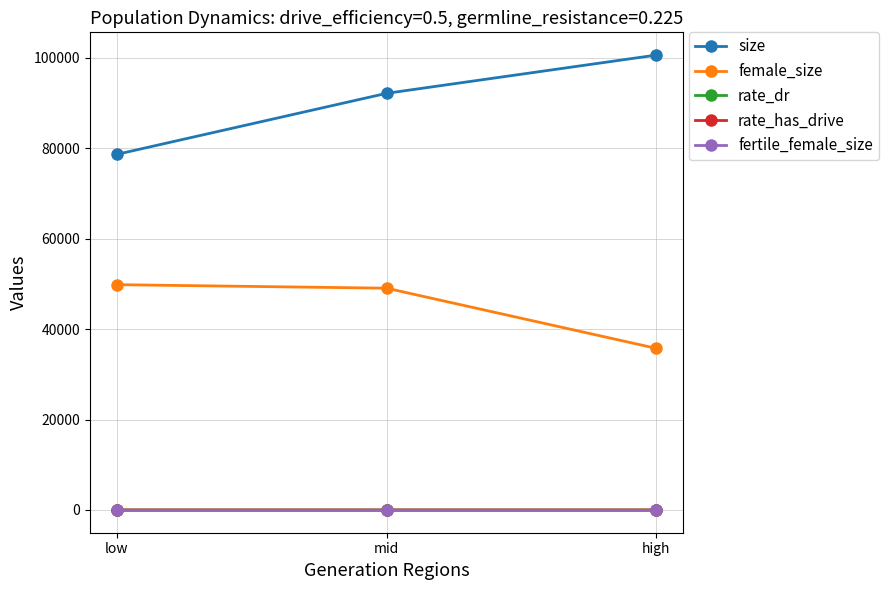

Rank the categories by size value from lowest to highest.

low, mid, high